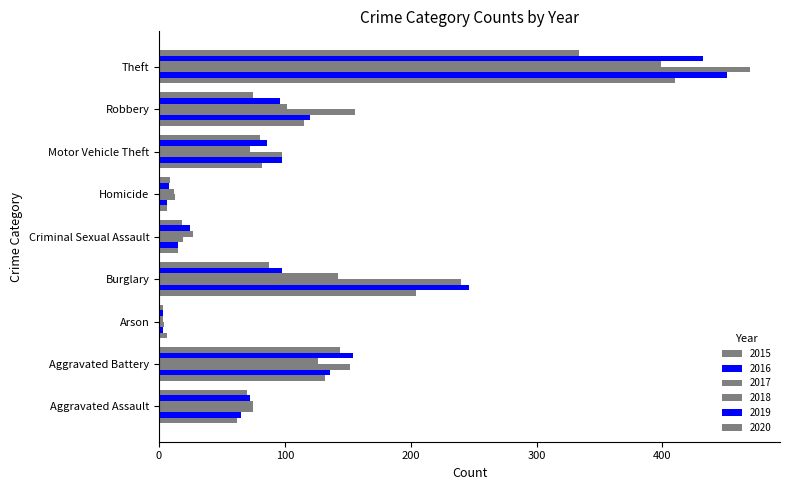

Where is 2017 nearest to the value 237?

Burglary